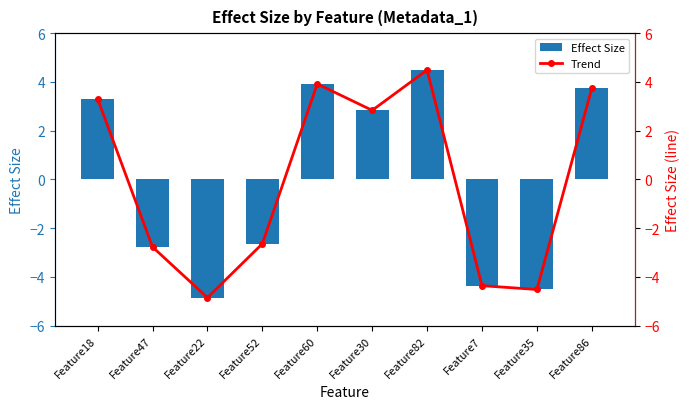

What is the total value across all series at Feature18?

6.6